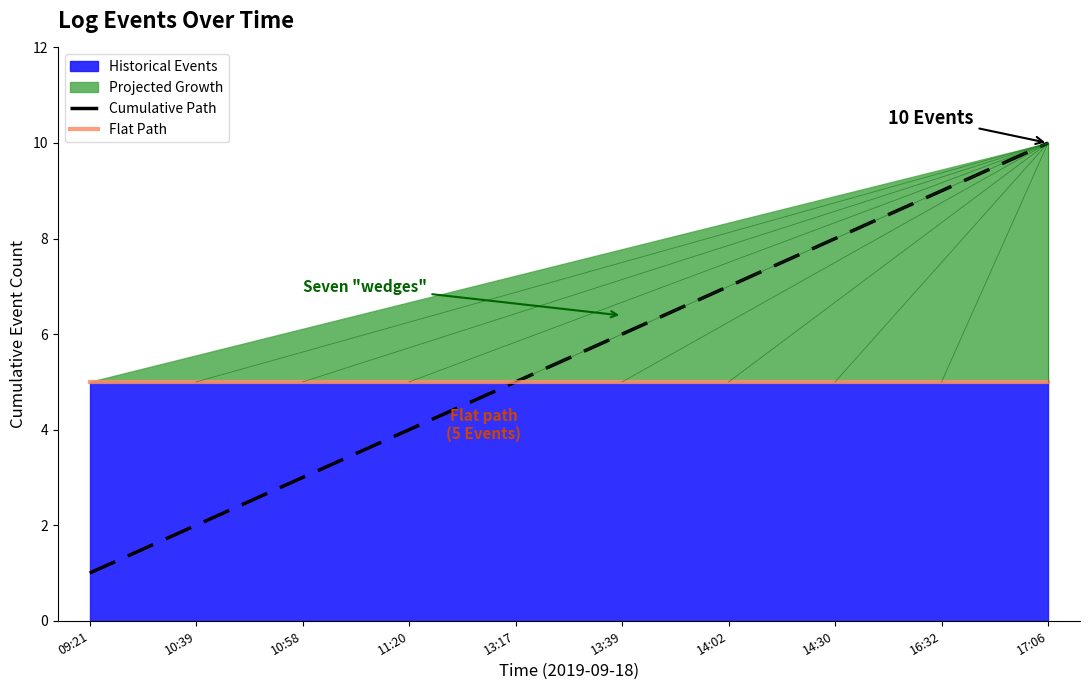

Rank the series by their average value, from highest to lowest.

Cumulative Path, Flat Path